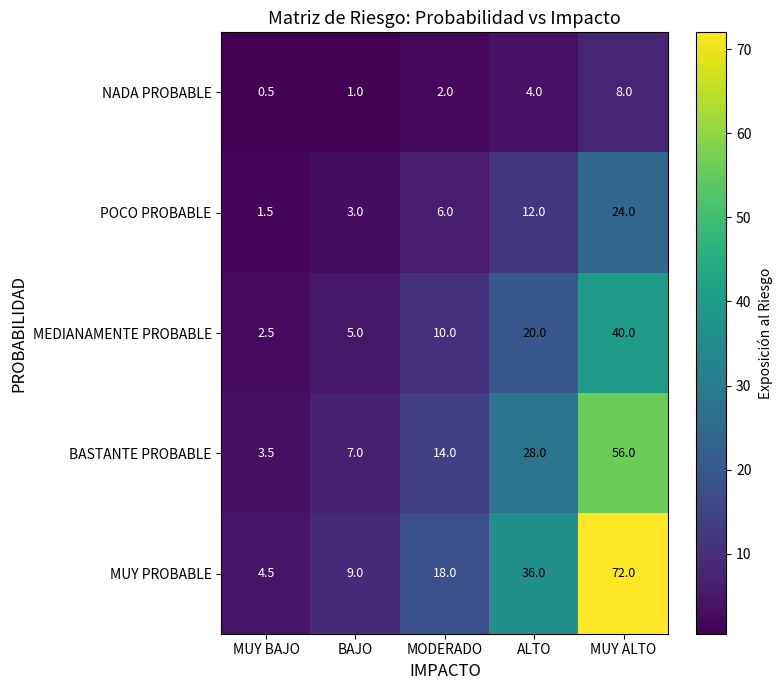

Rank the series at MUY BAJO from highest to lowest value.

MUY PROBABLE, BASTANTE PROBABLE, MEDIANAMENTE PROBABLE, POCO PROBABLE, NADA PROBABLE